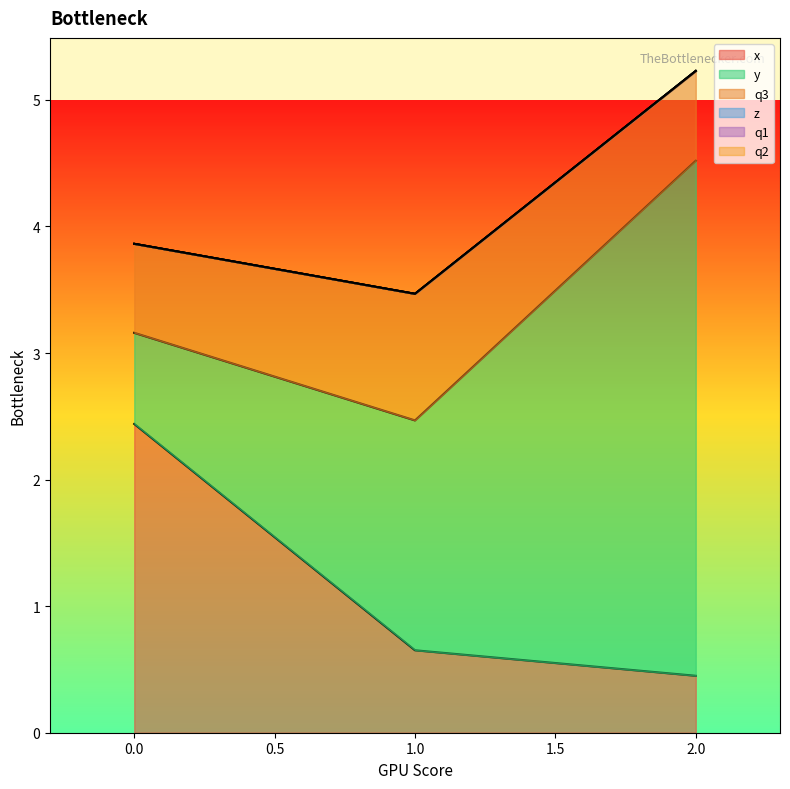

How many x values are between 0 and 2?

2